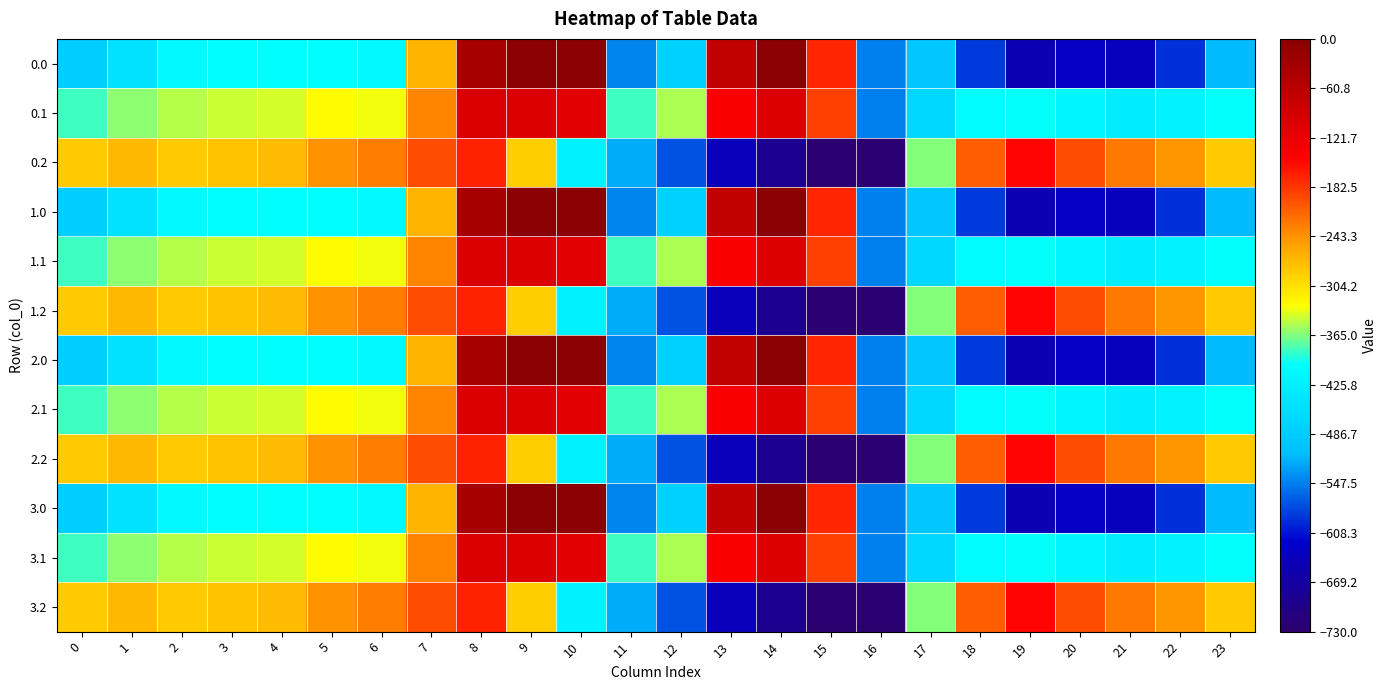

Reading left to right, what are all the values shown in this chart?

0.0: 0=-482.0	1=-449.5	2=-410.3	3=-404.4	4=-404.9	5=-403.8	6=-408.0	7=-270.7	8=-35.0	9=0.0	10=0.0	11=-544.3	12=-477.2	13=-70.2	14=-0.3	15=-172.8	16=-545.4	17=-494.8	18=-586.7	19=-649.2	20=-629.9	21=-638.4	22=-592.3	23=-511.3
0.1: 0=-384.6	1=-361.1	2=-347.9	3=-342.7	4=-339.6	5=-325.7	6=-332.2	7=-234.9	8=-102.3	9=-104.8	10=-114.0	11=-384.7	12=-350.8	13=-141.2	14=-105.5	15=-190.4	16=-547.3	17=-466.6	18=-405.4	19=-400.2	20=-414.5	21=-432.4	22=-419.9	23=-399.4
0.2: 0=-287.1	1=-272.7	2=-285.5	3=-281.0	4=-274.4	5=-245.0	6=-228.8	7=-199.0	8=-169.5	9=-288.5	10=-423.5	11=-520.6	12=-571.2	13=-640.4	14=-687.4	15=-725.8	16=-726.6	17=-362.4	18=-210.0	19=-151.0	20=-199.2	21=-226.4	22=-247.4	23=-287.5
1.0: 0=-482.0	1=-449.5	2=-410.3	3=-404.4	4=-404.9	5=-403.8	6=-408.0	7=-270.7	8=-35.0	9=0.0	10=0.0	11=-544.3	12=-477.2	13=-70.2	14=-0.3	15=-172.8	16=-545.4	17=-494.8	18=-586.7	19=-649.2	20=-629.9	21=-638.4	22=-592.3	23=-511.3
1.1: 0=-384.6	1=-361.1	2=-347.9	3=-342.7	4=-339.6	5=-325.7	6=-332.2	7=-234.9	8=-102.3	9=-104.8	10=-114.0	11=-384.7	12=-350.8	13=-141.2	14=-105.5	15=-190.4	16=-547.3	17=-466.6	18=-405.4	19=-400.2	20=-414.5	21=-432.4	22=-419.9	23=-399.4
1.2: 0=-287.1	1=-272.7	2=-285.5	3=-281.0	4=-274.4	5=-245.0	6=-228.8	7=-199.0	8=-169.5	9=-288.5	10=-423.5	11=-520.6	12=-571.2	13=-640.4	14=-687.4	15=-725.8	16=-726.6	17=-362.4	18=-210.0	19=-151.0	20=-199.2	21=-226.4	22=-247.4	23=-287.5
2.0: 0=-482.0	1=-449.5	2=-410.3	3=-404.4	4=-404.9	5=-403.8	6=-408.0	7=-270.7	8=-35.0	9=0.0	10=0.0	11=-544.3	12=-477.2	13=-70.2	14=-0.3	15=-172.8	16=-545.4	17=-494.8	18=-586.7	19=-649.2	20=-629.9	21=-638.4	22=-592.3	23=-511.3
2.1: 0=-384.6	1=-361.1	2=-347.9	3=-342.7	4=-339.6	5=-325.7	6=-332.2	7=-234.9	8=-102.3	9=-104.8	10=-114.0	11=-384.7	12=-350.8	13=-141.2	14=-105.5	15=-190.4	16=-547.3	17=-466.6	18=-405.4	19=-400.2	20=-414.5	21=-432.4	22=-419.9	23=-399.4
2.2: 0=-287.1	1=-272.7	2=-285.5	3=-281.0	4=-274.4	5=-245.0	6=-228.8	7=-199.0	8=-169.5	9=-288.5	10=-423.5	11=-520.6	12=-571.2	13=-640.4	14=-687.4	15=-725.8	16=-726.6	17=-362.4	18=-210.0	19=-151.0	20=-199.2	21=-226.4	22=-247.4	23=-287.5
3.0: 0=-482.0	1=-449.5	2=-410.3	3=-404.4	4=-404.9	5=-403.8	6=-408.0	7=-270.7	8=-35.0	9=0.0	10=0.0	11=-544.3	12=-477.2	13=-70.2	14=-0.3	15=-172.8	16=-545.4	17=-494.8	18=-586.7	19=-649.2	20=-629.9	21=-638.4	22=-592.3	23=-511.3
3.1: 0=-384.6	1=-361.1	2=-347.9	3=-342.7	4=-339.6	5=-325.7	6=-332.2	7=-234.9	8=-102.3	9=-104.8	10=-114.0	11=-384.7	12=-350.8	13=-141.2	14=-105.5	15=-190.4	16=-547.3	17=-466.6	18=-405.4	19=-400.2	20=-414.5	21=-432.4	22=-419.9	23=-399.4
3.2: 0=-287.1	1=-272.7	2=-285.5	3=-281.0	4=-274.4	5=-245.0	6=-228.8	7=-199.0	8=-169.5	9=-288.5	10=-423.5	11=-520.6	12=-571.2	13=-640.4	14=-687.4	15=-725.8	16=-726.6	17=-362.4	18=-210.0	19=-151.0	20=-199.2	21=-226.4	22=-247.4	23=-287.5